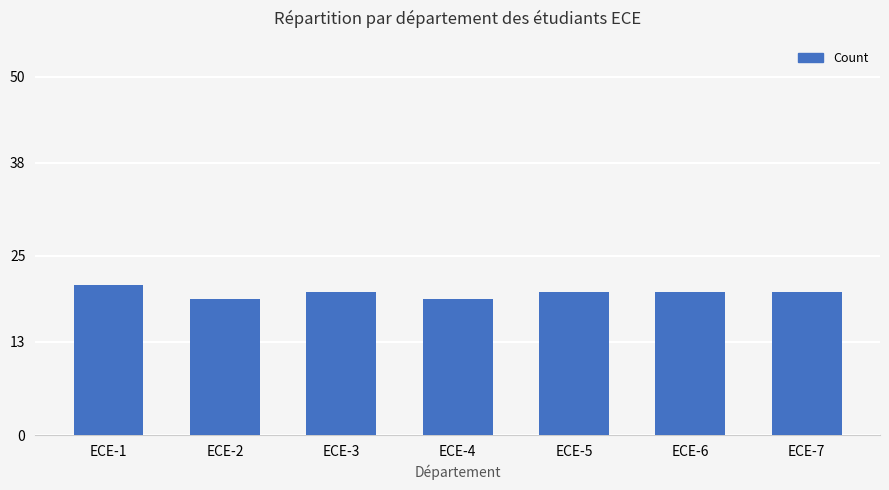

Read the value at ECE-3.

20